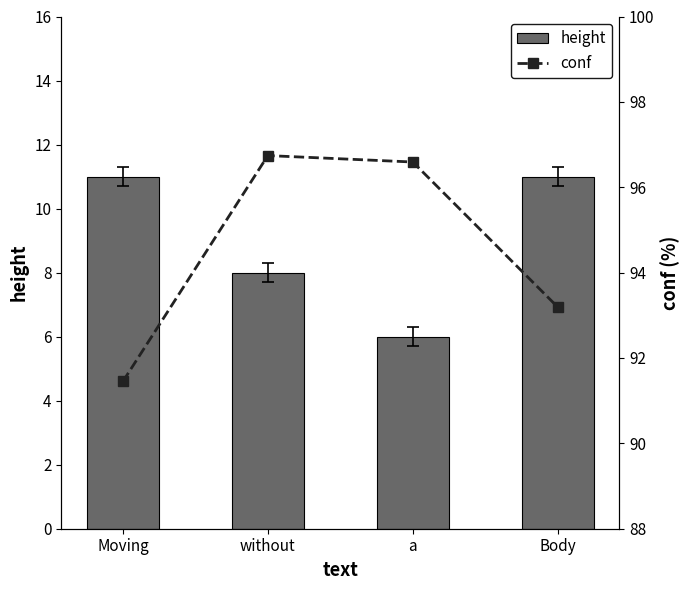

How many series are shown in this chart?

2